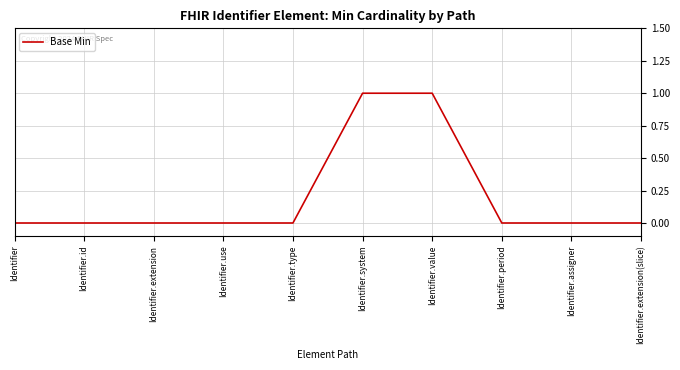

Which has a higher value, Identifier.value or Identifier.extension?

Identifier.value